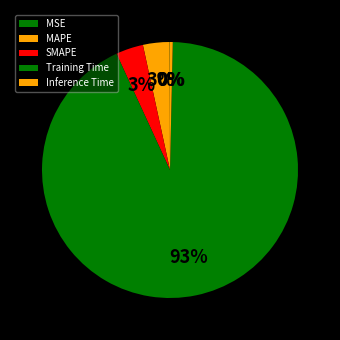

Which slice is the largest?

Training Time